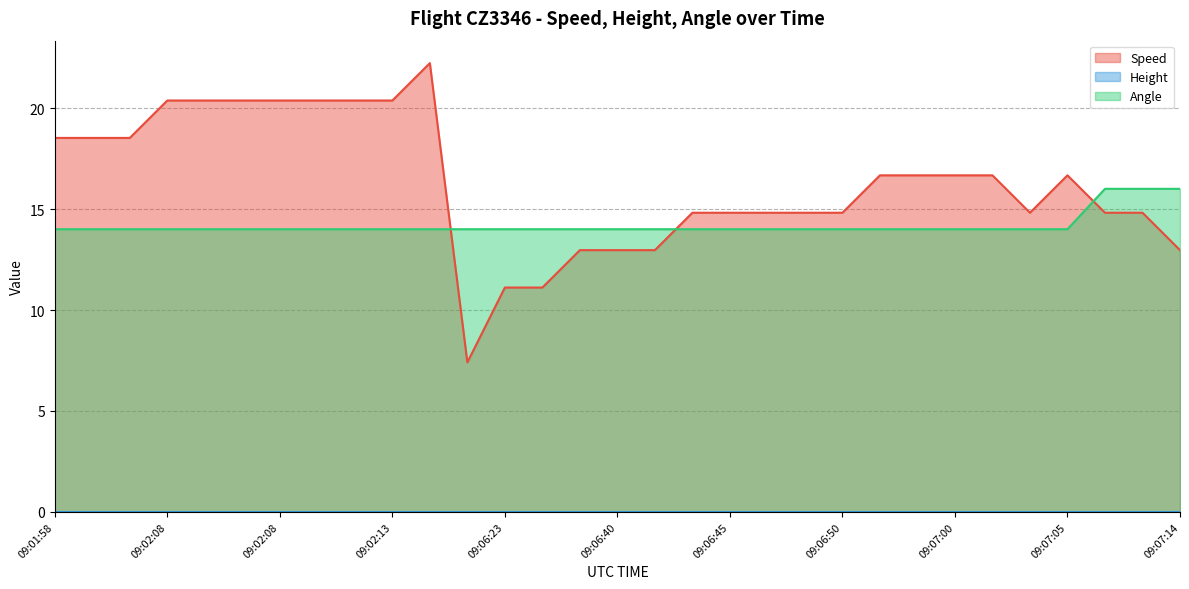

What is the total value across all series at 09:06:50?

28.8